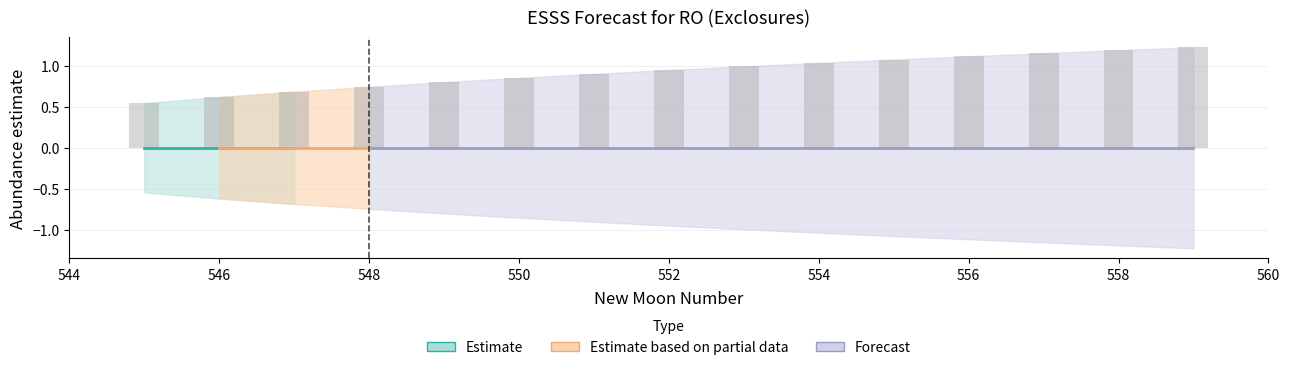

What is the difference between the second highest and second lowest values?

0.6